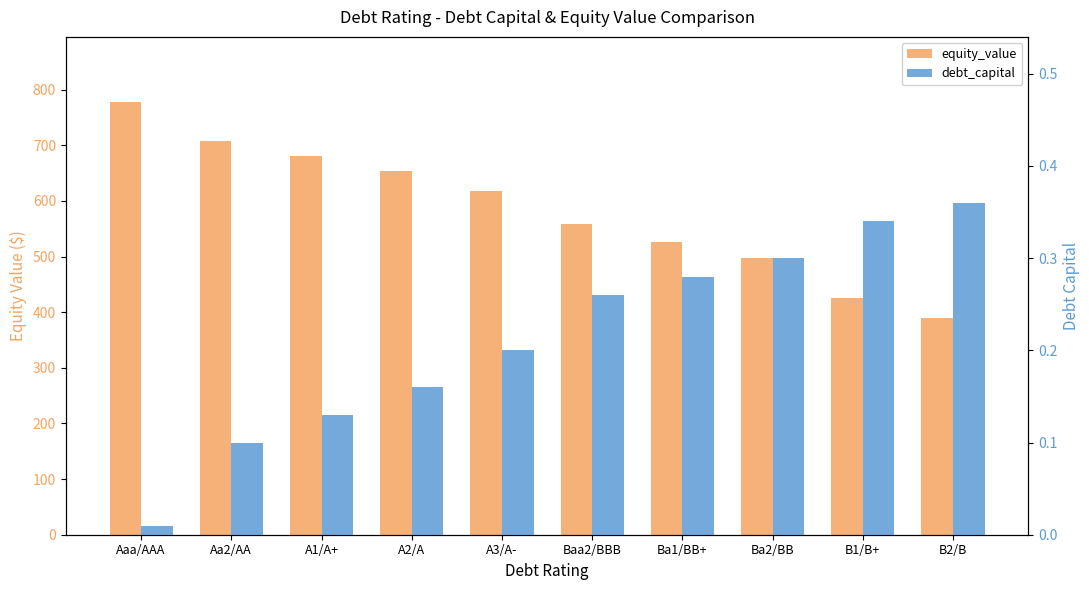

How many groups of bars are there?

10